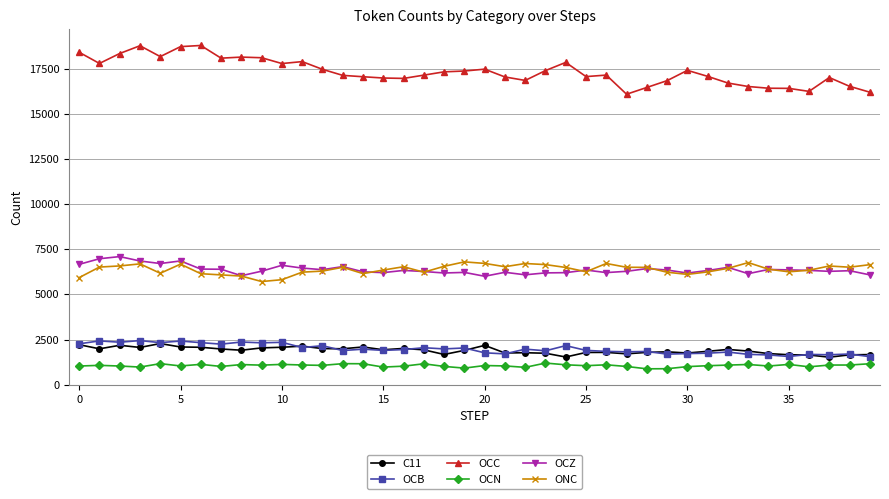

What is the value of the OCB point at the 15th from the left?

1964.1